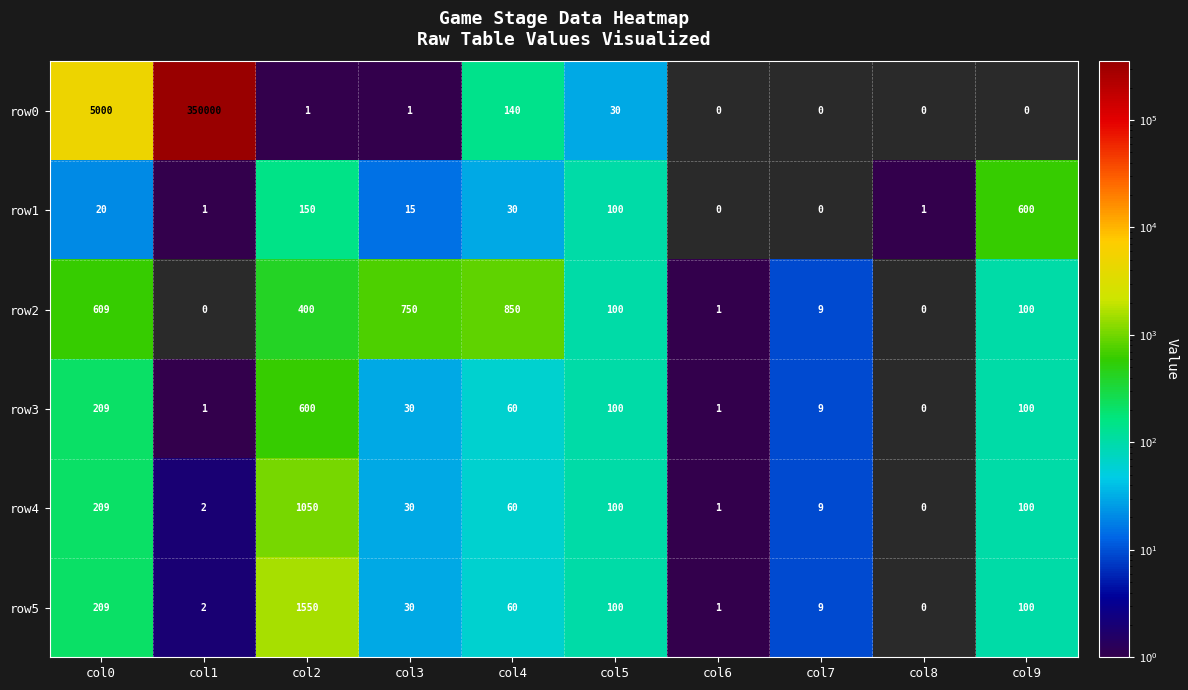

At col2, list the series in order from largest to smallest.

row5, row4, row3, row2, row1, row0